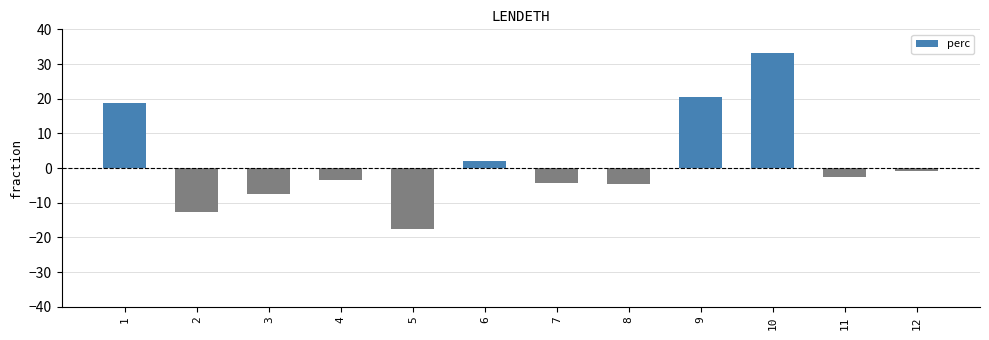

How many bars are there in total?

12